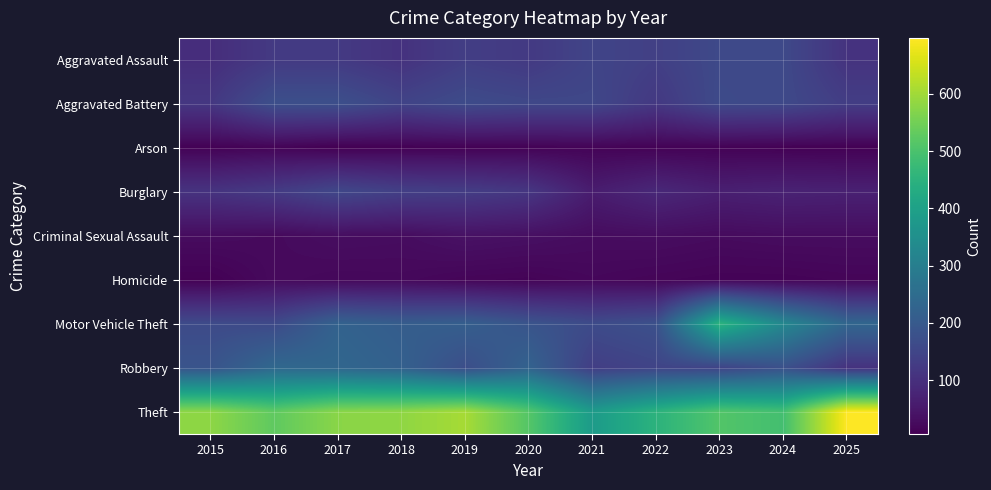

Reading right to left, what are all the values shown in this chart?

Aggravated Assault: 2025=108	2024=158	2023=159	2022=136	2021=148	2020=122	2019=133	2018=106	2017=123	2016=123	2015=96
Aggravated Battery: 2025=132	2024=158	2023=161	2022=120	2021=154	2020=155	2019=163	2018=146	2017=174	2016=174	2015=118
Arson: 2025=9	2024=9	2023=11	2022=11	2021=13	2020=11	2019=10	2018=9	2017=6	2016=14	2015=10
Burglary: 2025=69	2024=72	2023=66	2022=84	2021=60	2020=116	2019=130	2018=136	2017=154	2016=125	2015=109
Criminal Sexual Assault: 2025=29	2024=29	2023=26	2022=30	2021=28	2020=35	2019=39	2018=29	2017=31	2016=24	2015=28
Homicide: 2025=15	2024=12	2023=12	2022=15	2021=19	2020=13	2019=15	2018=21	2017=20	2016=24	2015=8
Motor Vehicle Theft: 2025=233	2024=327	2023=451	2022=177	2021=163	2020=186	2019=213	2018=209	2017=223	2016=160	2015=162
Robbery: 2025=106	2024=177	2023=147	2022=147	2021=133	2020=224	2019=170	2018=218	2017=234	2016=239	2015=186
Theft: 2025=698	2024=491	2023=511	2022=451	2021=384	2020=514	2019=606	2018=582	2017=576	2016=528	2015=580